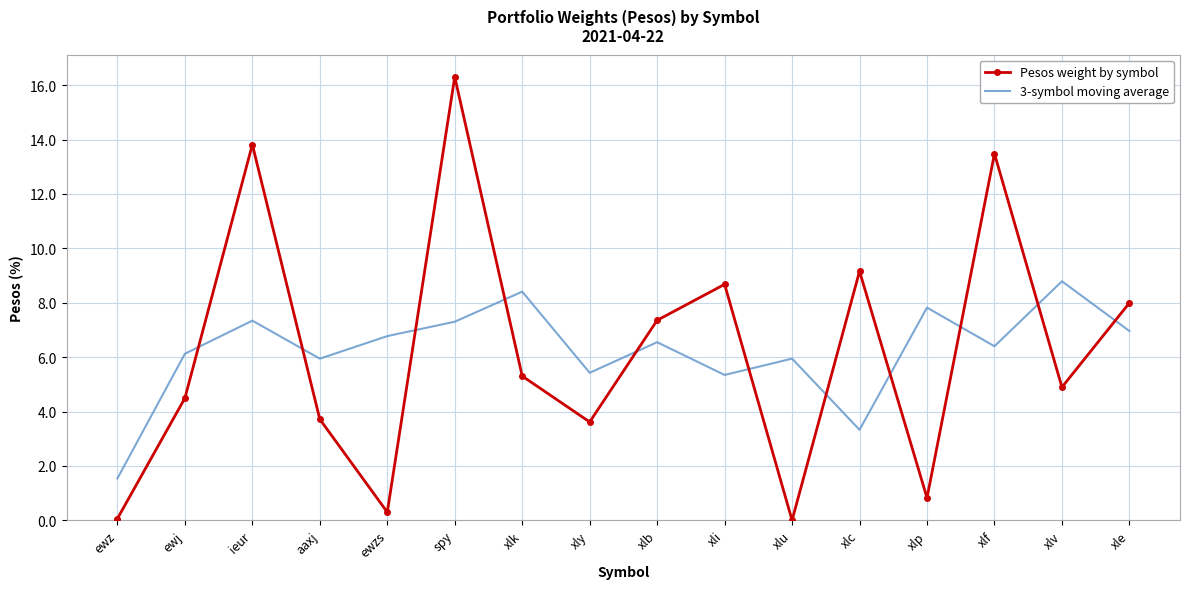

At which category does the chart reach its peak across all series?

spy